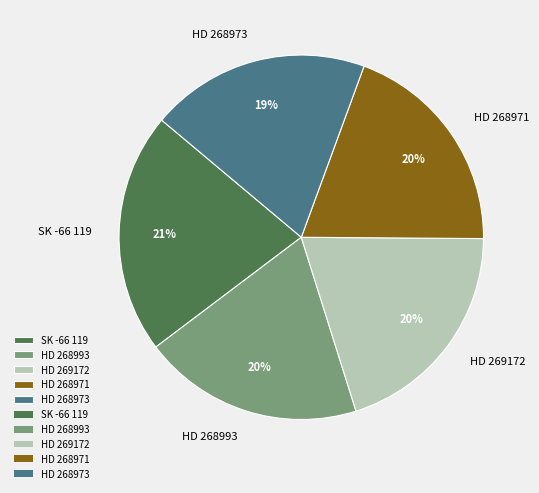

How many segments does this pie chart have?

5